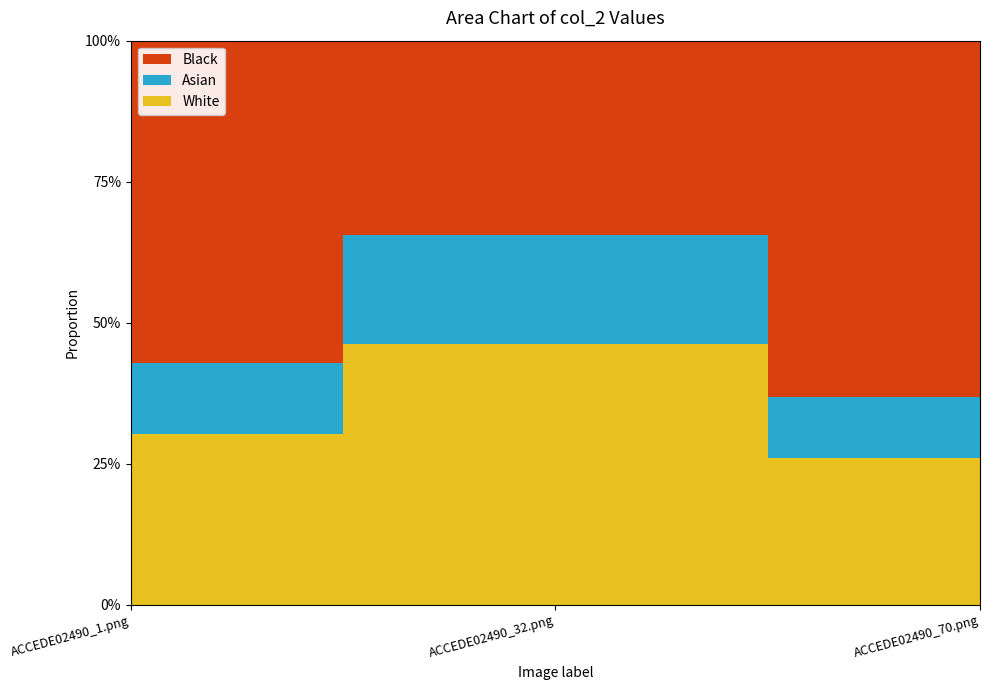

Reading left to right, what are all the values shown in this chart?

0.5	0.8	0.4